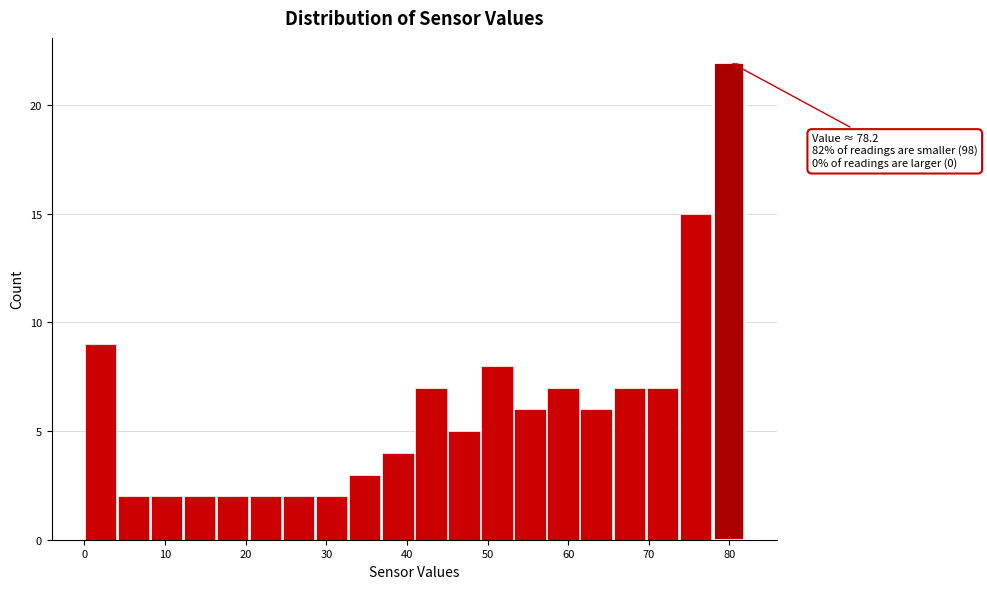

Over which range of the x-axis is the bar tallest?

78 to 82